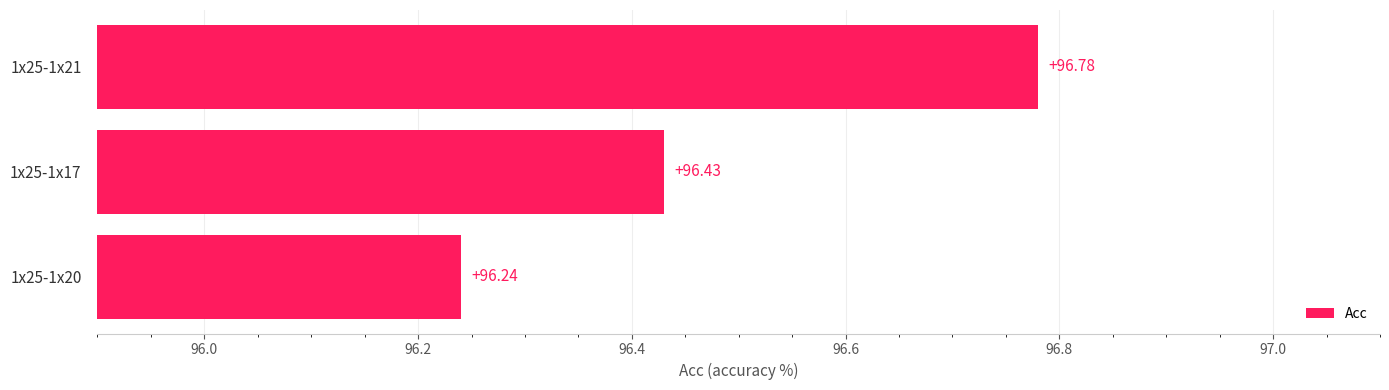

Which has a higher value, 1x25-1x20 or 1x25-1x21?

1x25-1x21